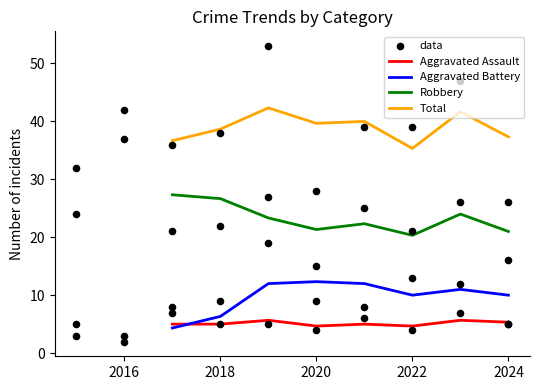

Which series has the widest spread of Y values?

Total